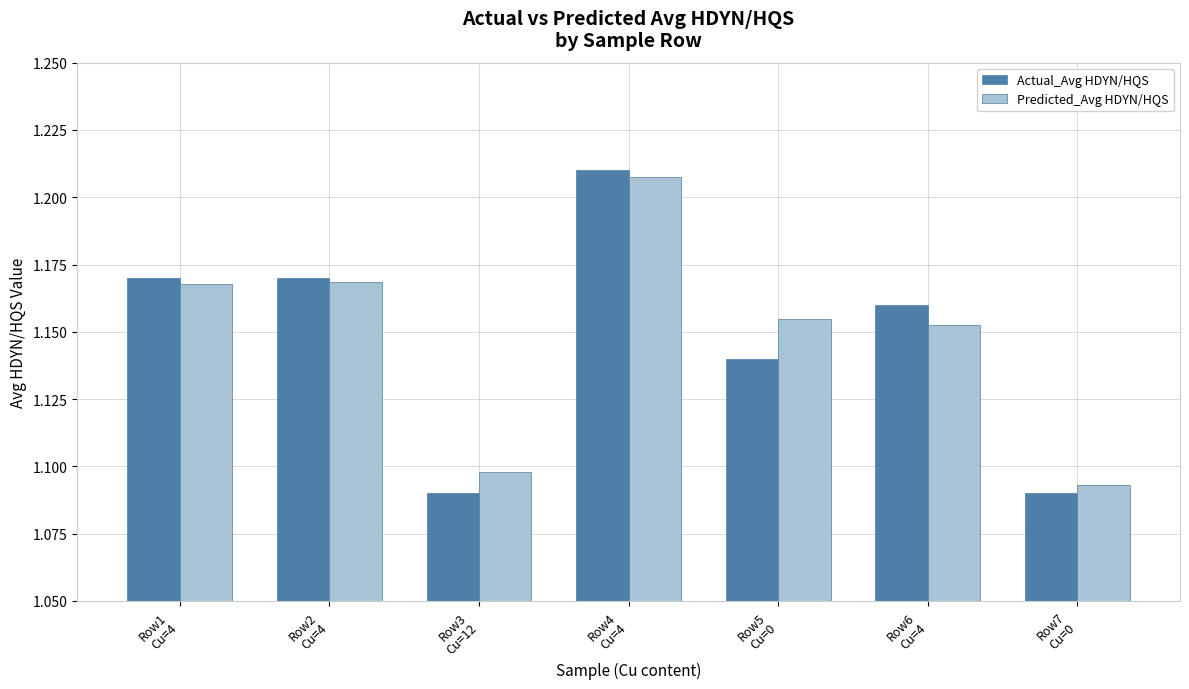

What are all the series names shown in the legend?

Actual_Avg HDYN/HQS, Predicted_Avg HDYN/HQS